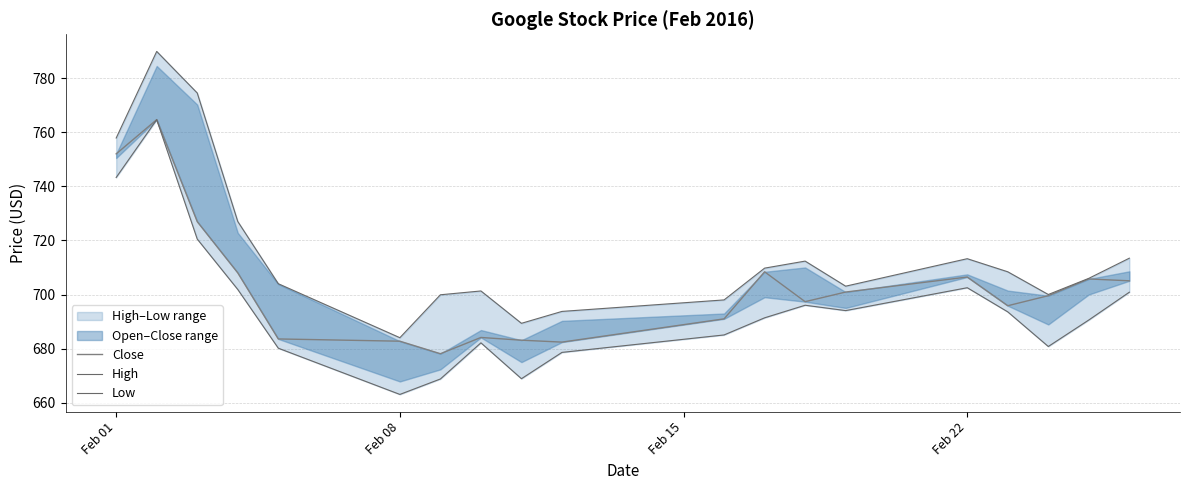

In High, how many points are lower than both neighbors (excluding endpoints)?

4